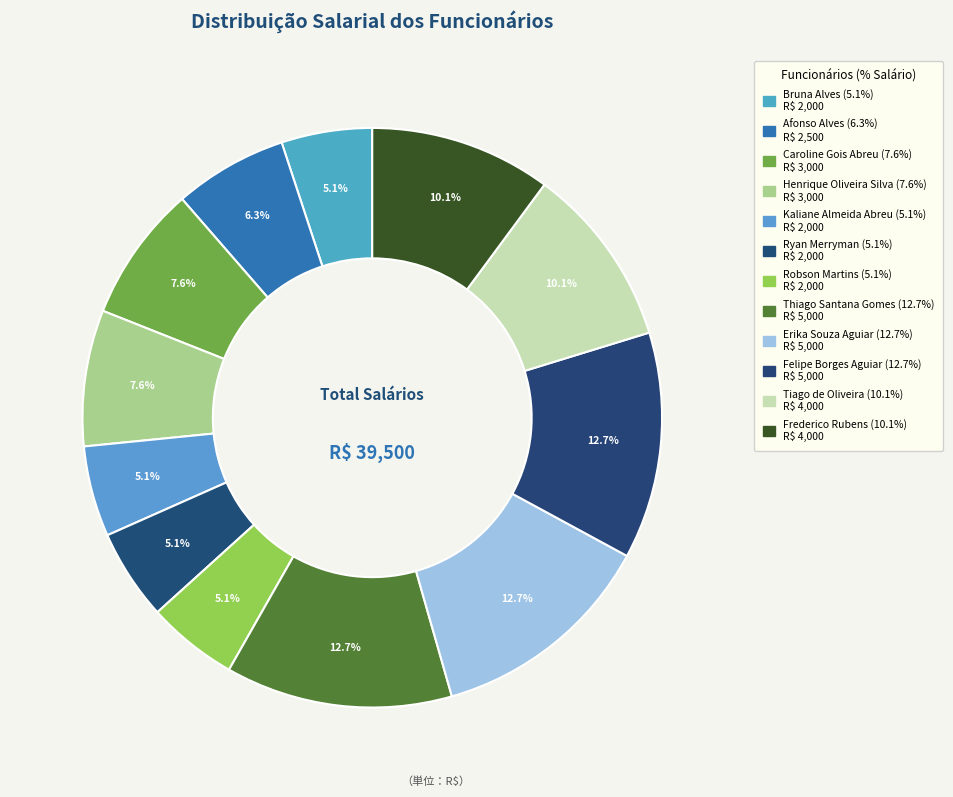

What is the change in value from Afonso Alves to Robson Martins?

-500